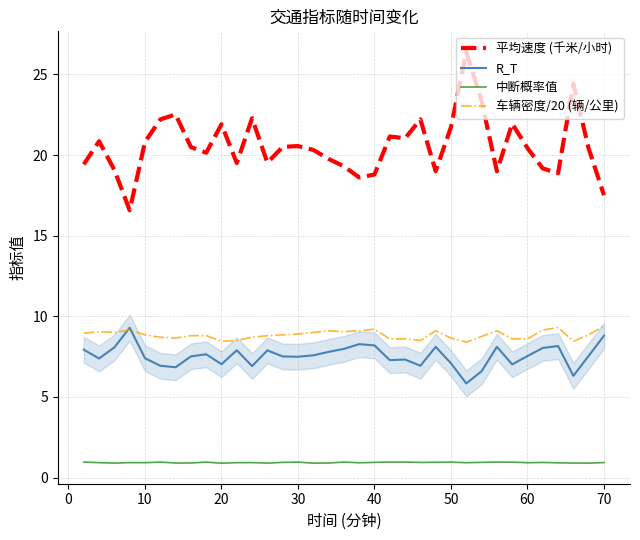

True or false: 中断概率值 and R_T intersect in this chart.

False